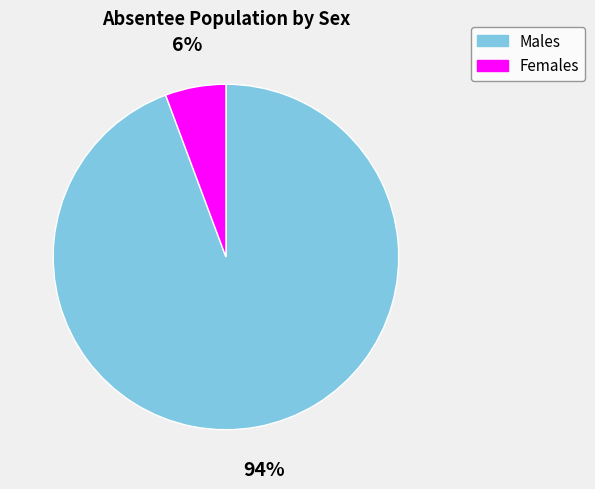

To the nearest percent, what percentage of the pie is Females?

6%